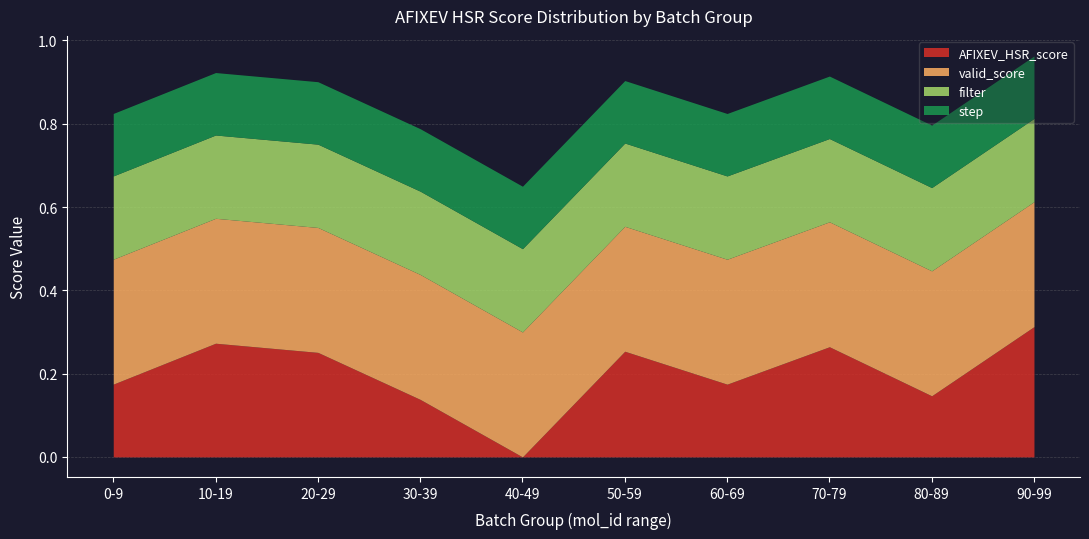

What is the total value across all series at 60-69?

3.2